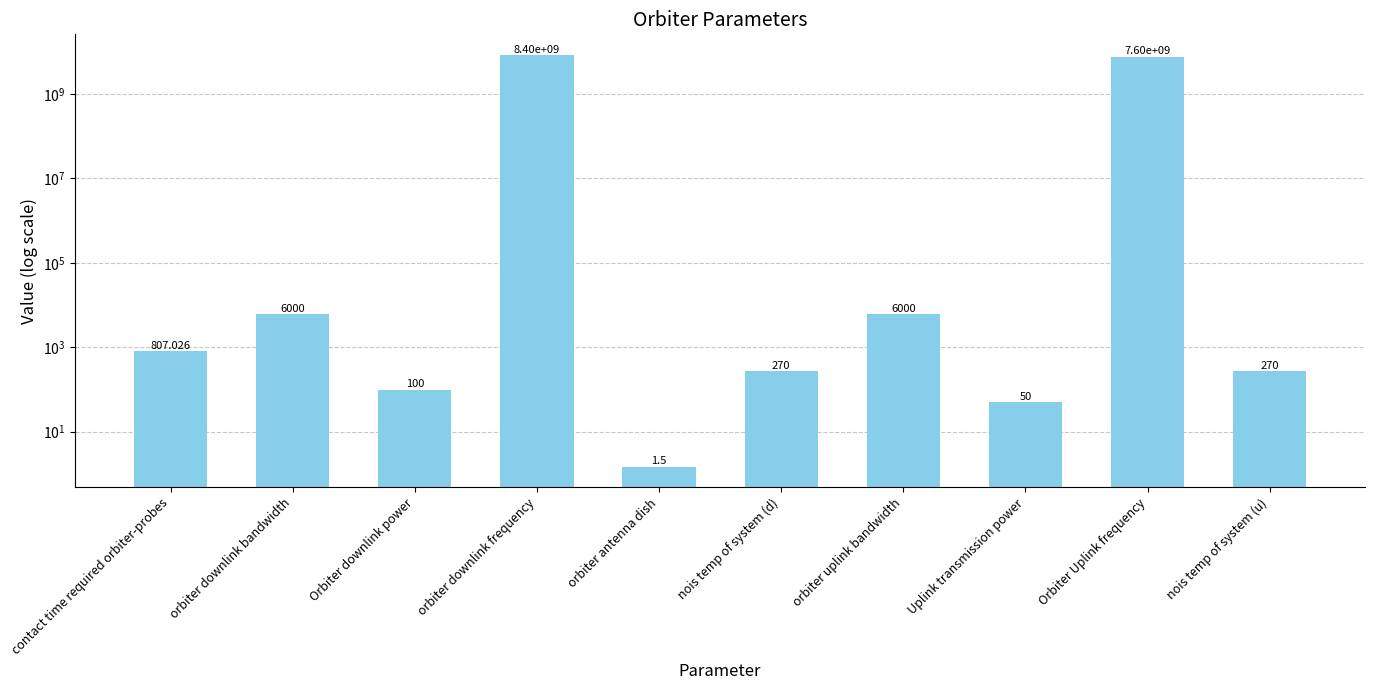

The chart shows a value of 184.0 at nois temp of system (d). True or false?

False